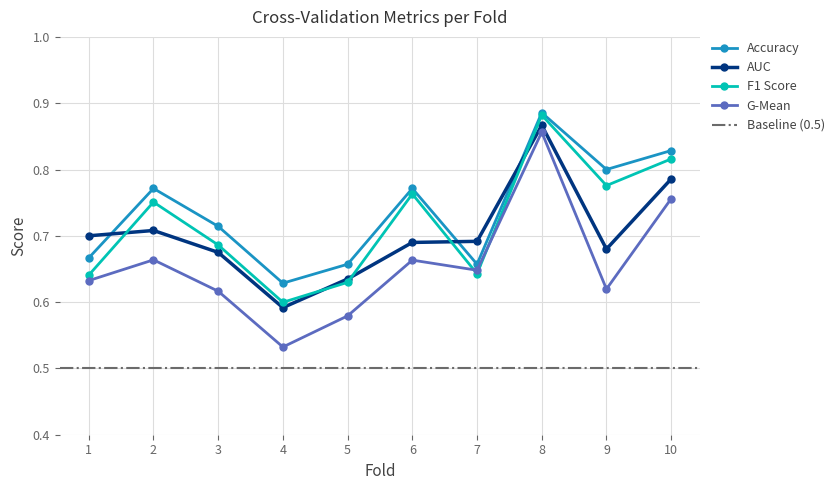

How many auc values are between 0 and 1?

10